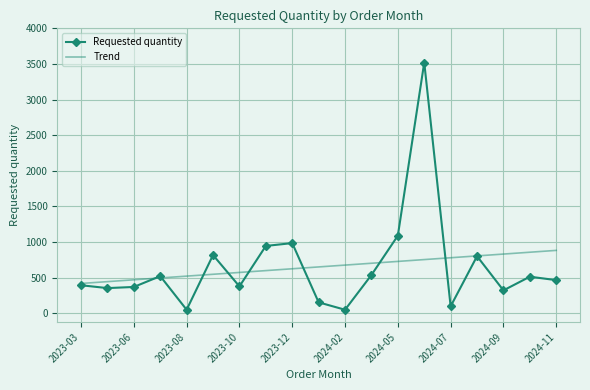

What is the greatest value displayed?

3520.0